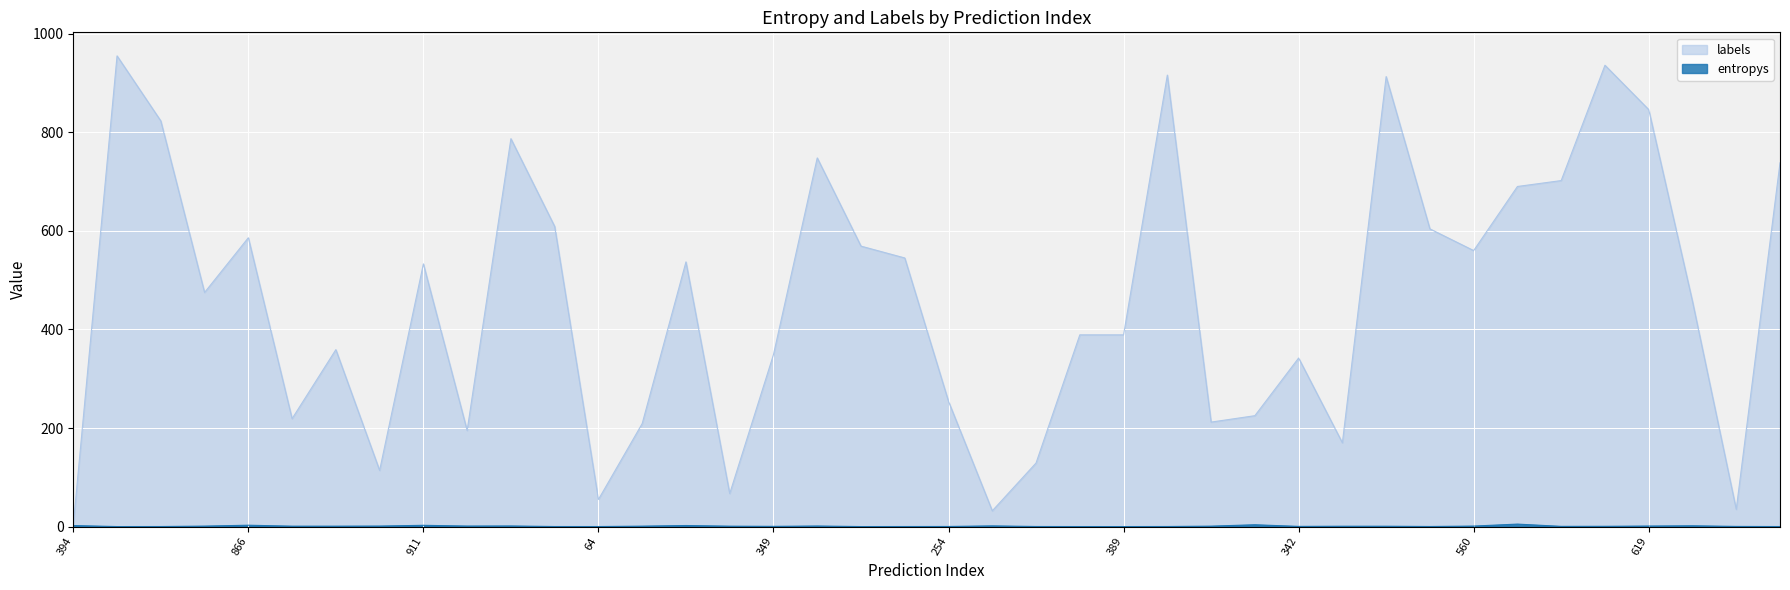

The value of labels at 39 is 738.0. True or false?

True